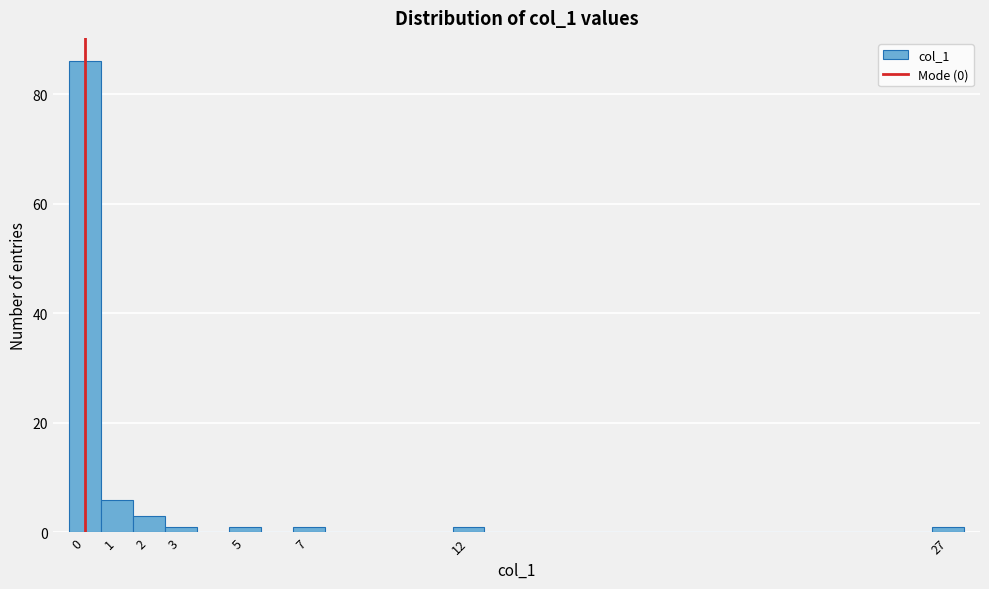

Reading left to right, list every bar in this chart as the range it spans on the x-axis followed by its height. The values are not printed on the chart, so give them approximately, as read against the axis.

-0.5 to 0.5: 86
0.5 to 1.5: 6
1.5 to 2.5: 4
2.5 to 3.5: under 2
3.5 to 4.5: 0
4.5 to 5.5: under 2
5.5 to 6.5: 0
6.5 to 7.5: under 2
7.5 to 8.5: 0
8.5 to 9.5: 0
9.5 to 10.5: 0
10.5 to 11.5: 0
11.5 to 12.5: under 2
12.5 to 13.5: 0
13.5 to 14.5: 0
14.5 to 15.5: 0
15.5 to 16.5: 0
16.5 to 17.5: 0
17.5 to 18.5: 0
18.5 to 19.5: 0
19.5 to 20.5: 0
20.5 to 21.5: 0
21.5 to 22.5: 0
22.5 to 23.5: 0
23.5 to 24.5: 0
24.5 to 25.5: 0
25.5 to 26.5: 0
26.5 to 27.5: under 2